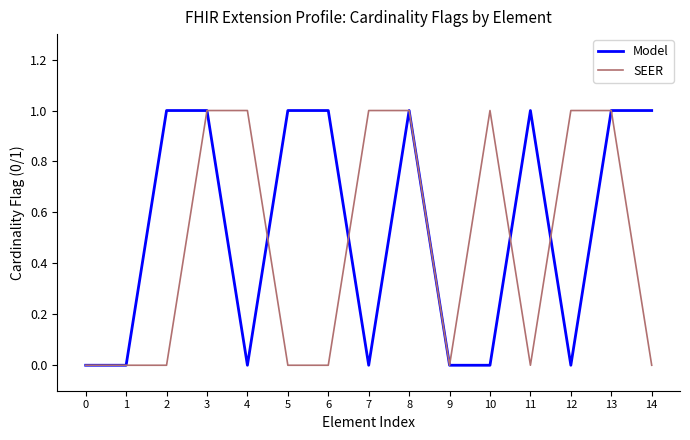

Reading right to left, transcribe all the data shown in this chart.

Model: 1	1	0	1	0	0	1	0	1	1	0	1	1	0	0
SEER: 0	1	1	0	1	0	1	1	0	0	1	1	0	0	0